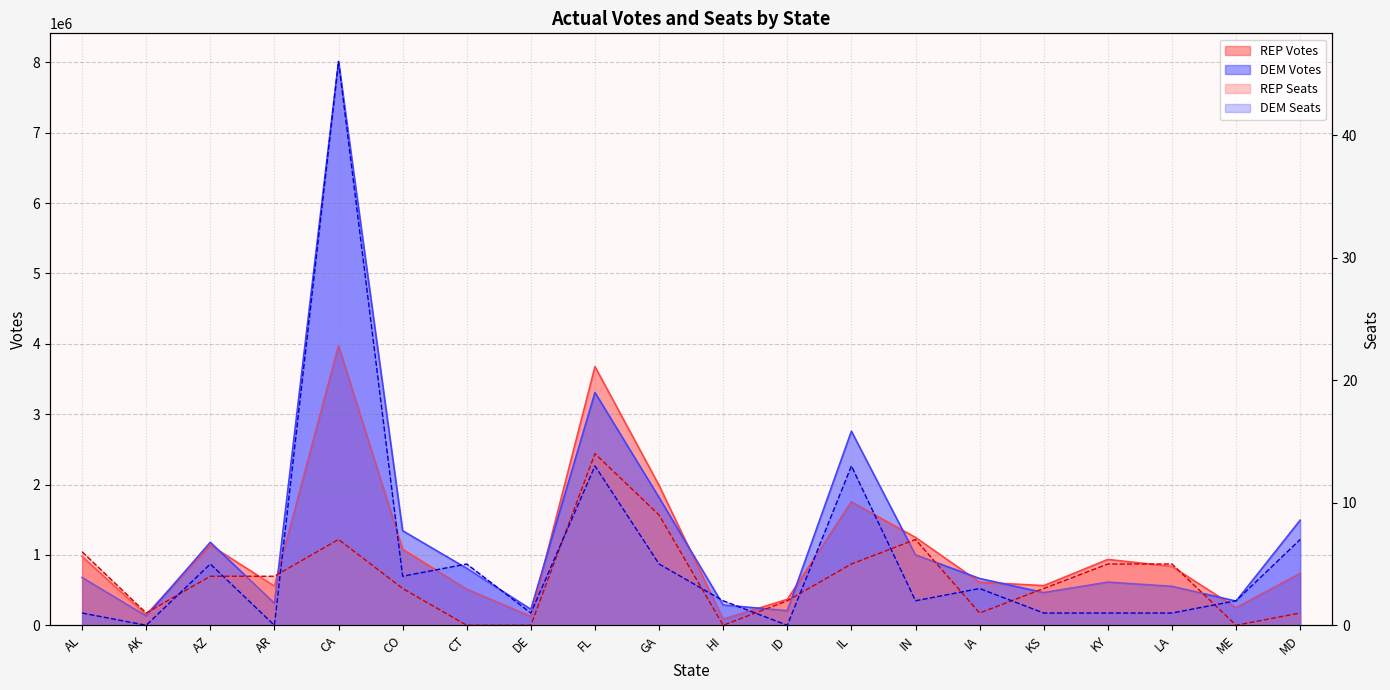

How many values in the REP Seats series exceed 4?

8